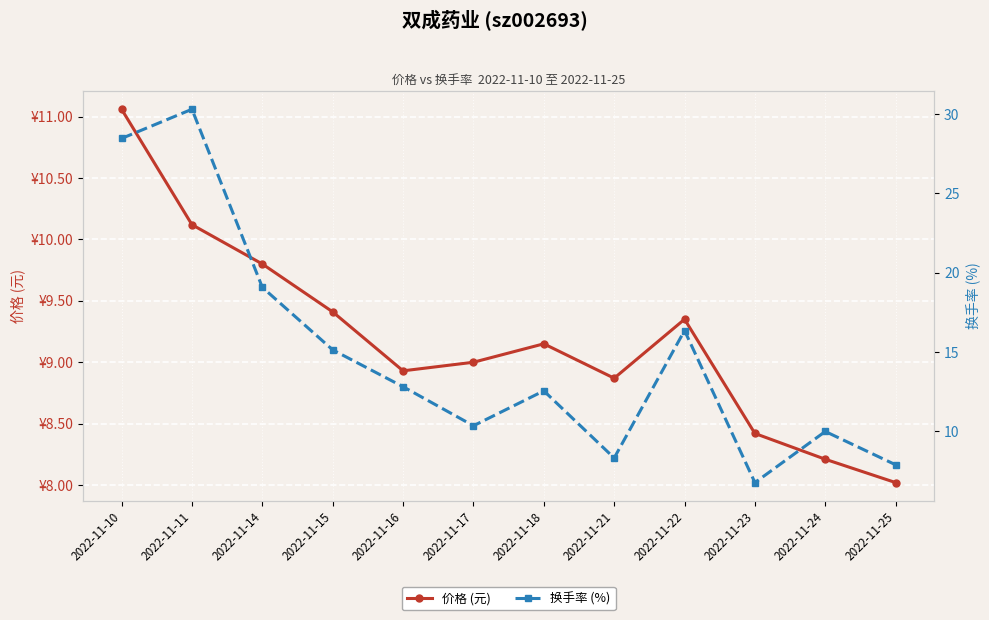

Reading left to right, list all the values displayed in this chart.

价格 (元): 2022-11-10=11.1	2022-11-11=10.1	2022-11-14=9.8	2022-11-15=9.4	2022-11-16=8.9	2022-11-17=9.0	2022-11-18=9.2	2022-11-21=8.9	2022-11-22=9.3	2022-11-23=8.4	2022-11-24=8.2	2022-11-25=8.0
换手率 (%): 2022-11-10=28.5	2022-11-11=30.3	2022-11-14=19.1	2022-11-15=15.1	2022-11-16=12.8	2022-11-17=10.4	2022-11-18=12.6	2022-11-21=8.3	2022-11-22=16.4	2022-11-23=6.8	2022-11-24=10.0	2022-11-25=7.9